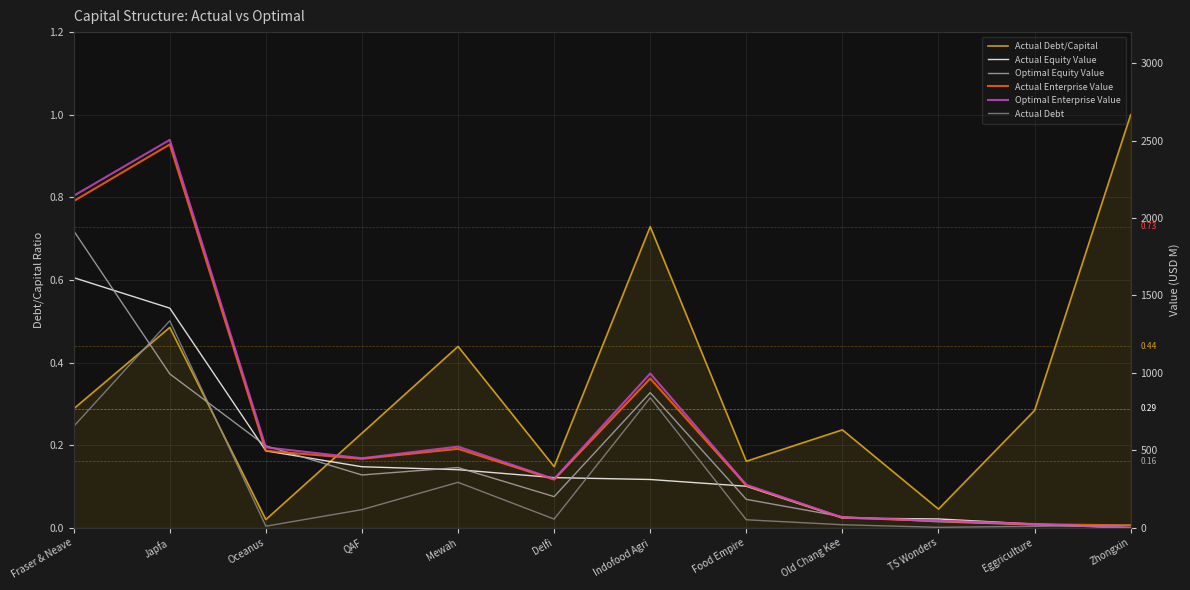

Which has a higher value, Oceanus or Delfi?

Delfi